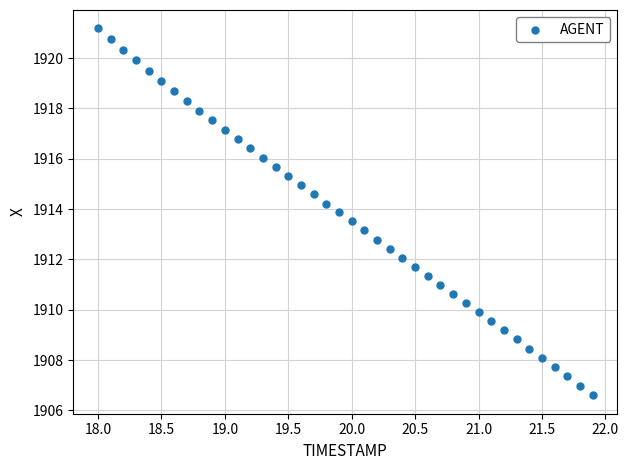

What is the range of Y values (max minus min)?

14.6